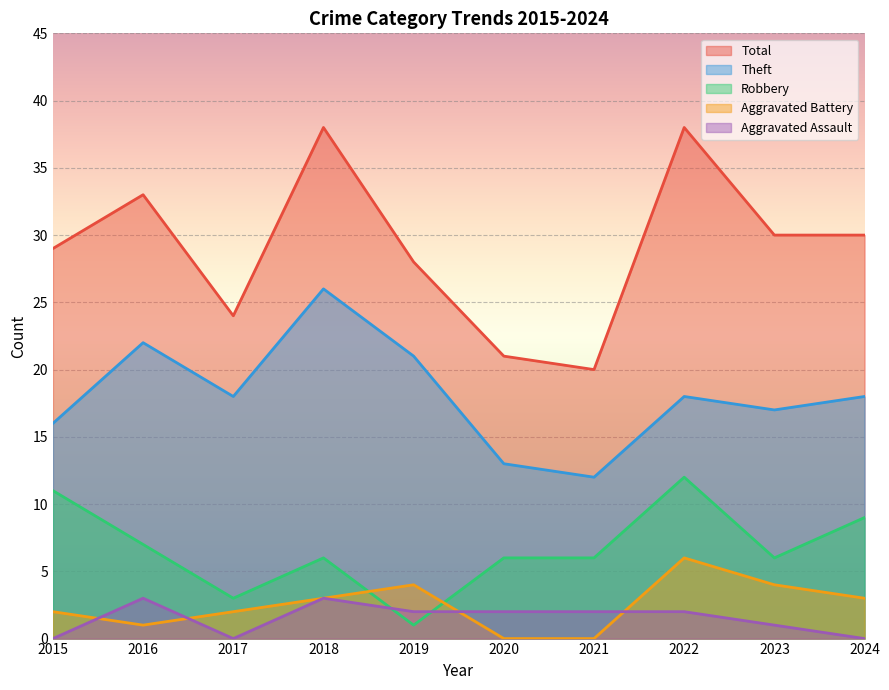

What is the highest value of the Robbery series?

12